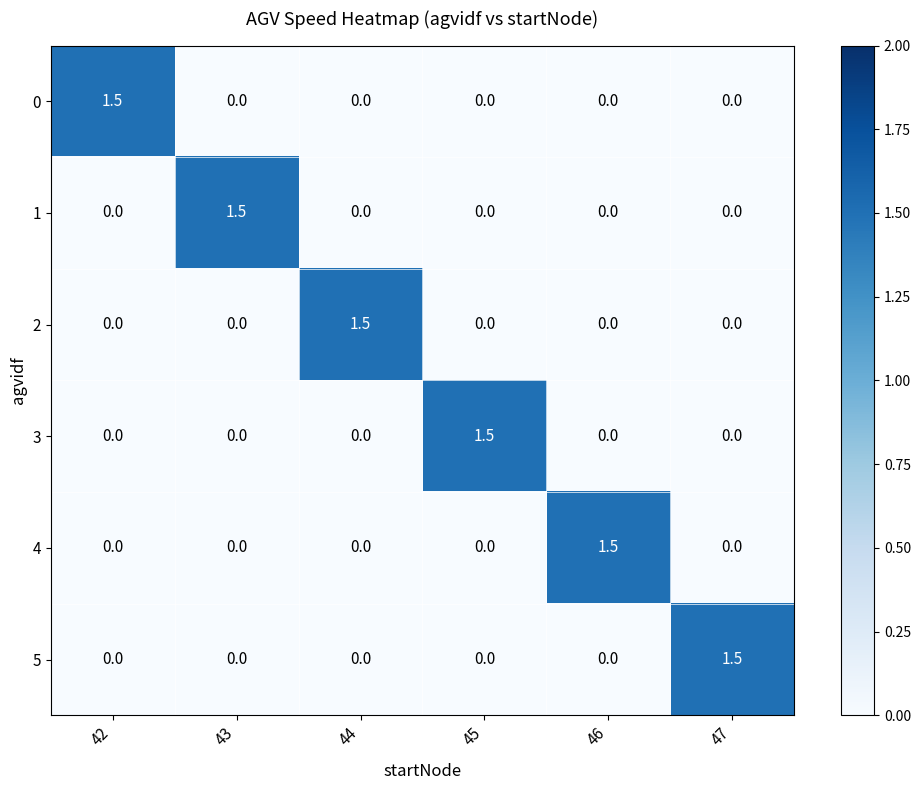

What is the total value across all series at 45?

1.5